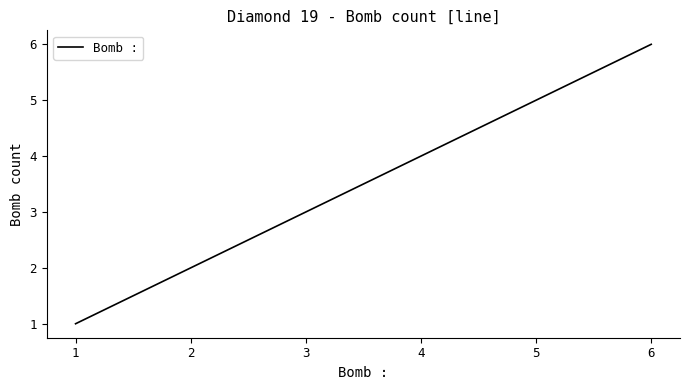

Does the chart have visible grid lines?

No